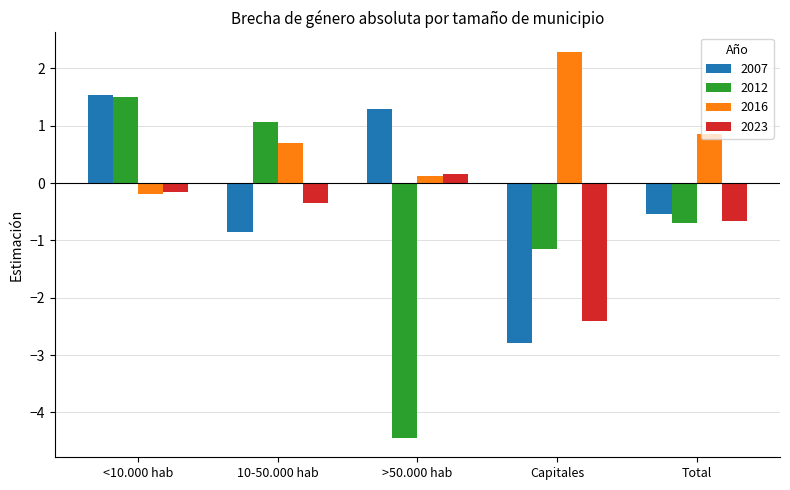

What is the lowest value of the 2016 series?

-0.2